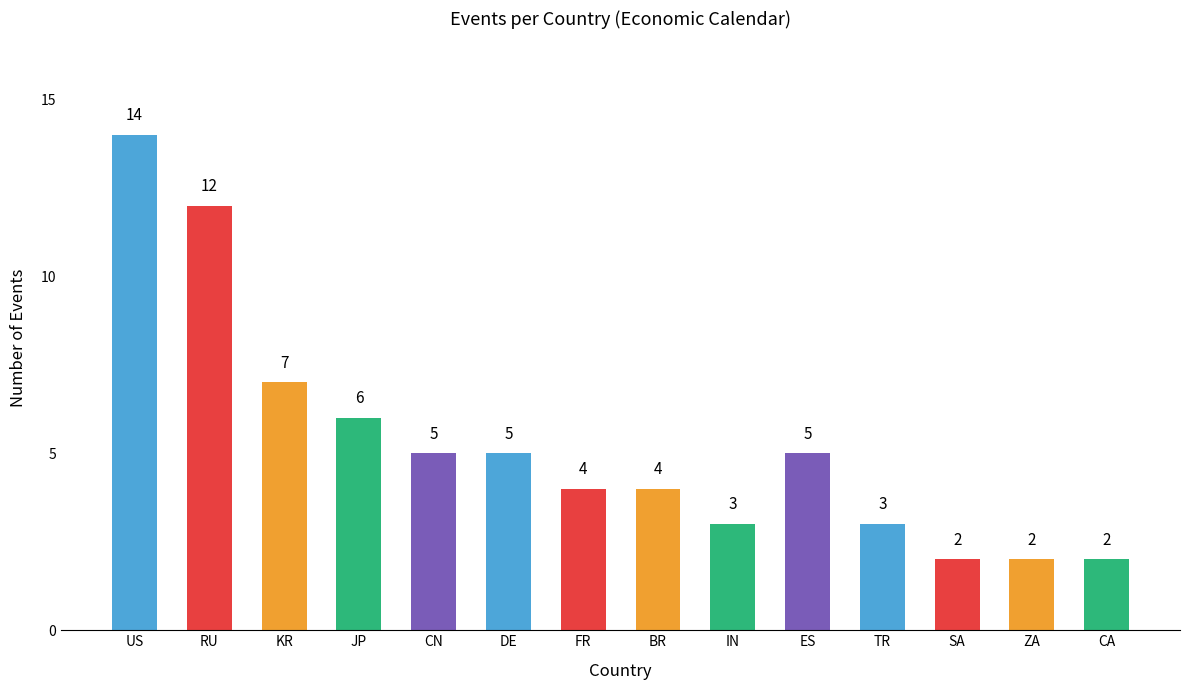

What is the maximum value shown in the chart?

14